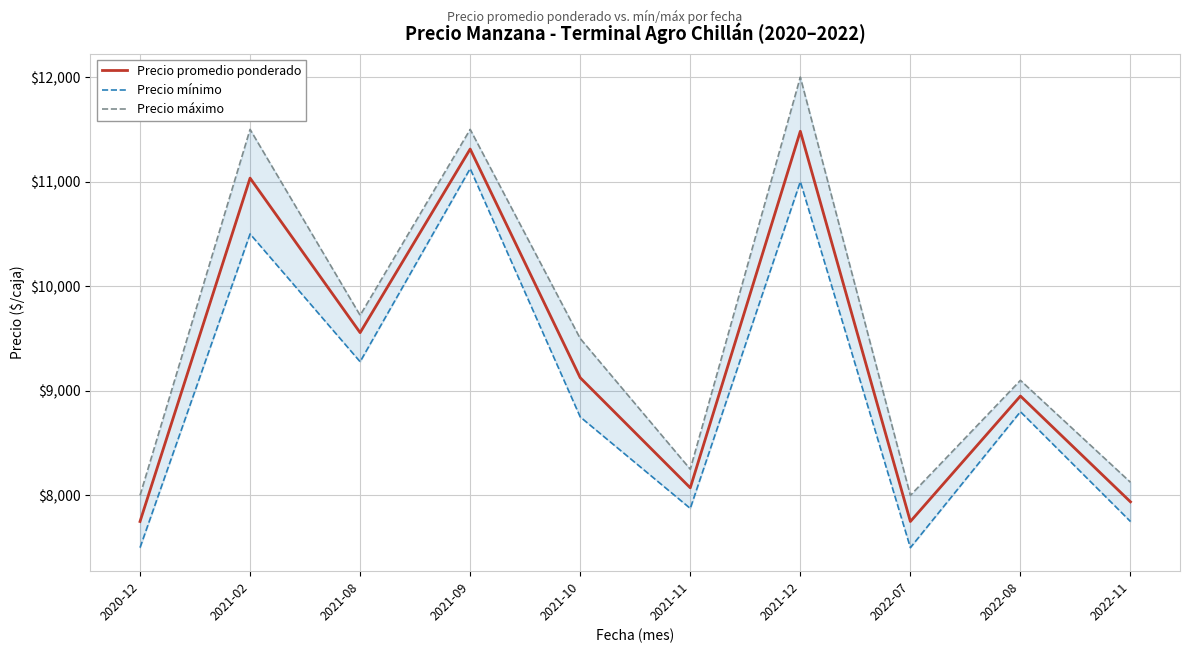

How many lines are shown in the chart?

3